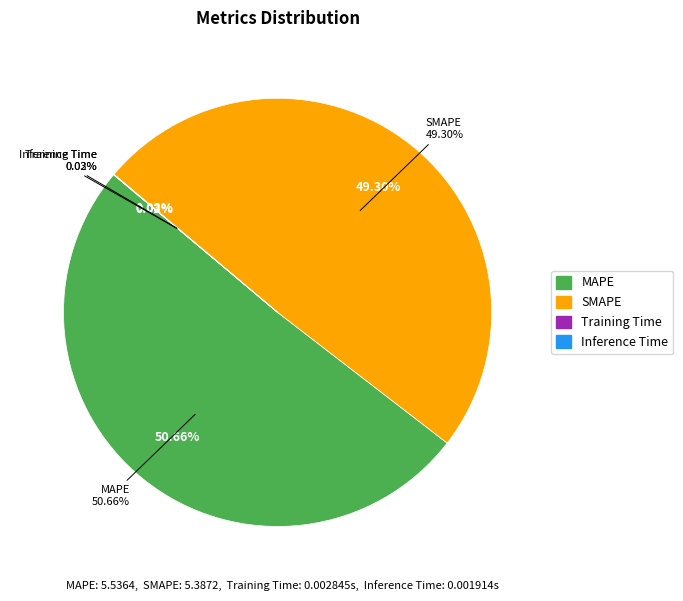

Is SMAPE the majority of the pie?

No